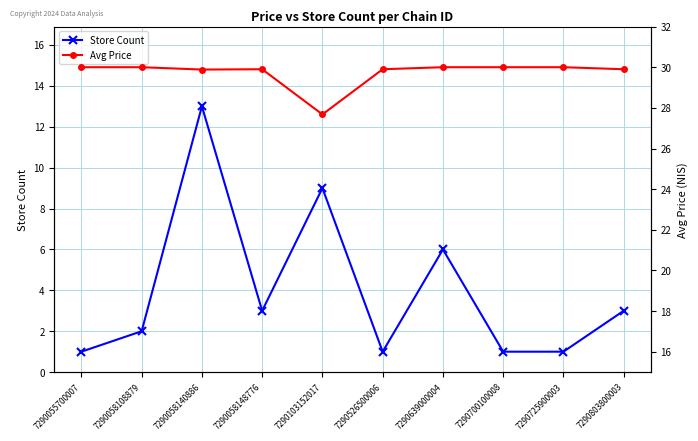

At which category does Store Count reach its first local valley?

7290058148776